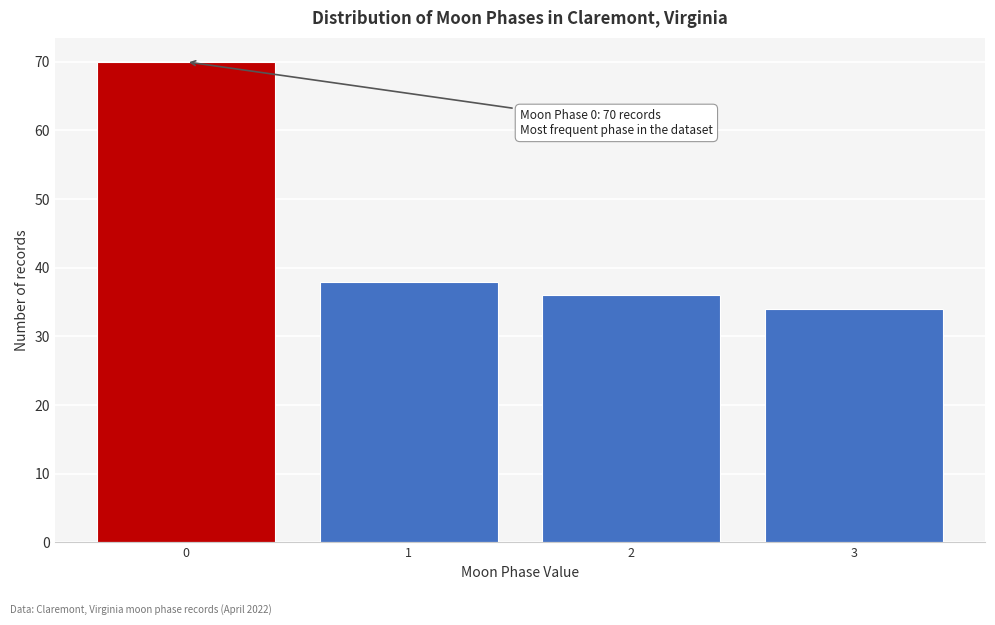

Reading left to right, list all the values displayed in this chart.

0=70	1=38	2=36	3=34